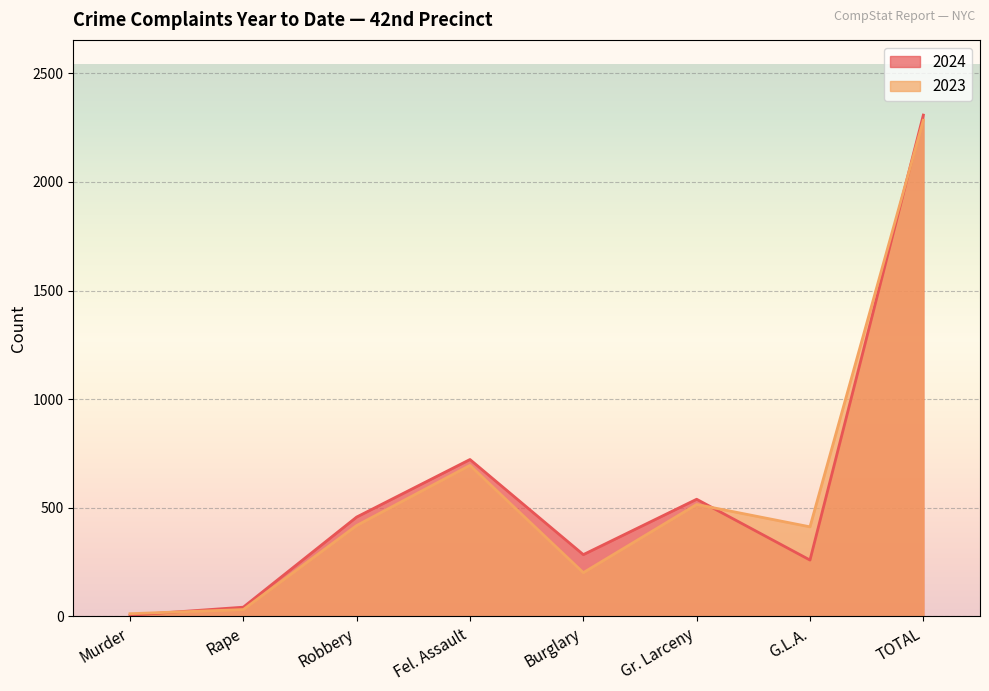

Between Robbery and TOTAL, which series saw the biggest shift?

2023